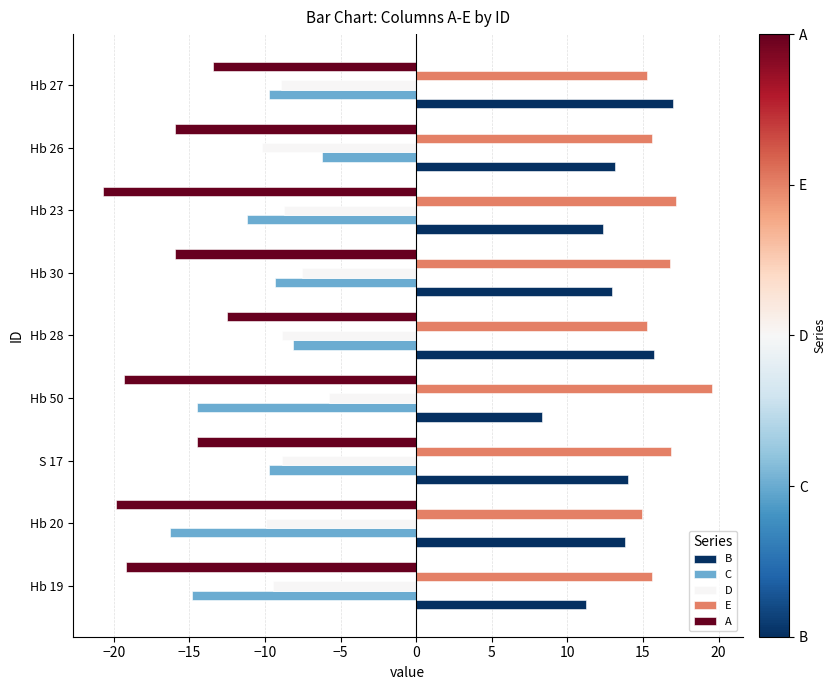

Which category has the highest value in the B series?

Hb 27